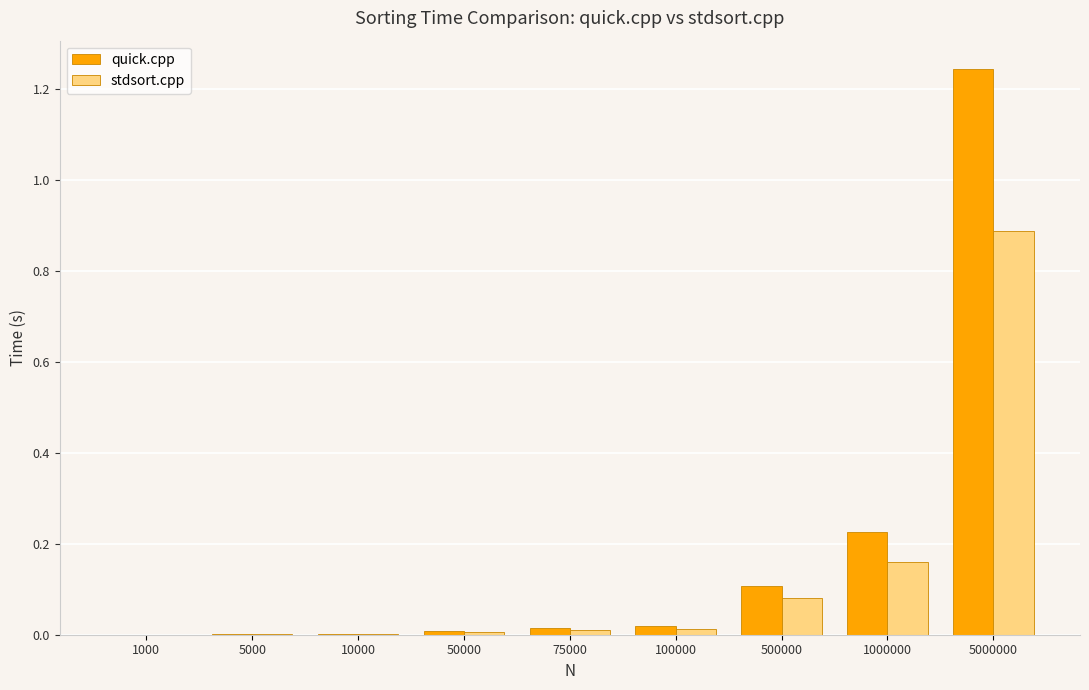

What are all the series names shown in the legend?

quick.cpp, stdsort.cpp